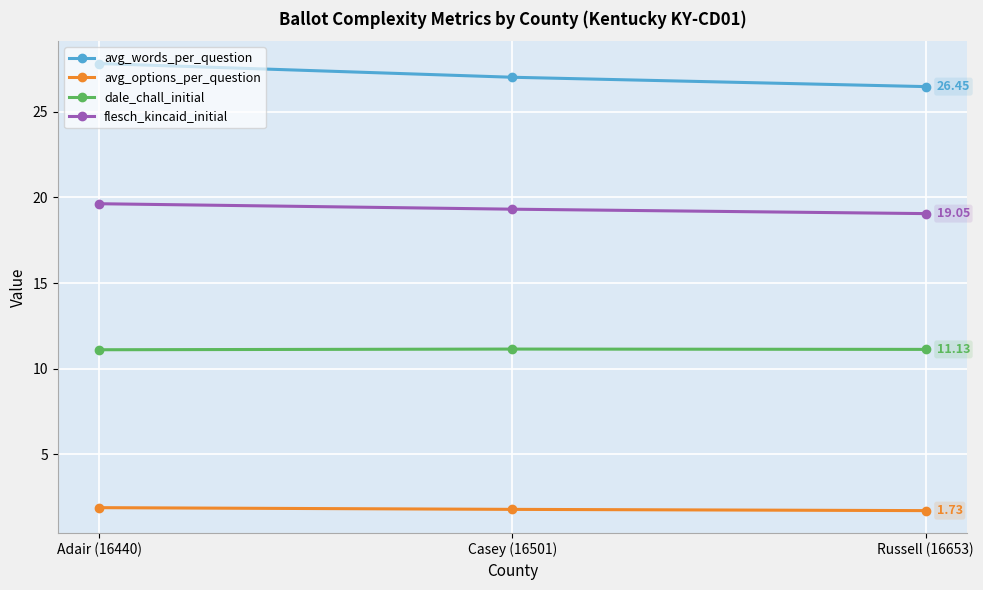

What is the difference between the highest and lowest values at Adair (16440)?

25.9